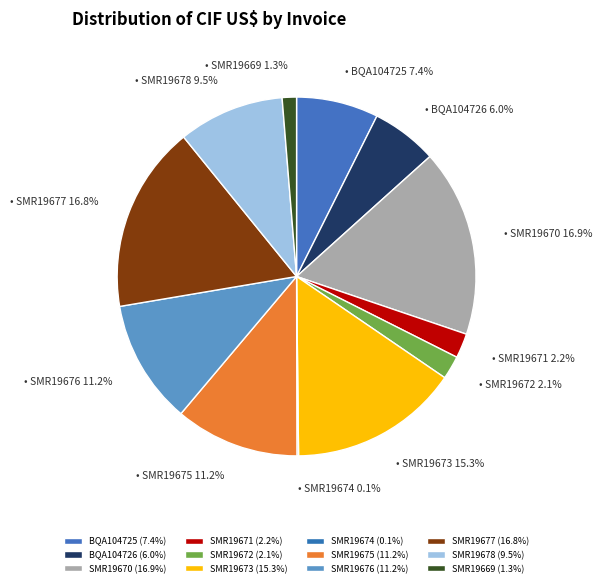

Which slice is the smallest?

SMR19674